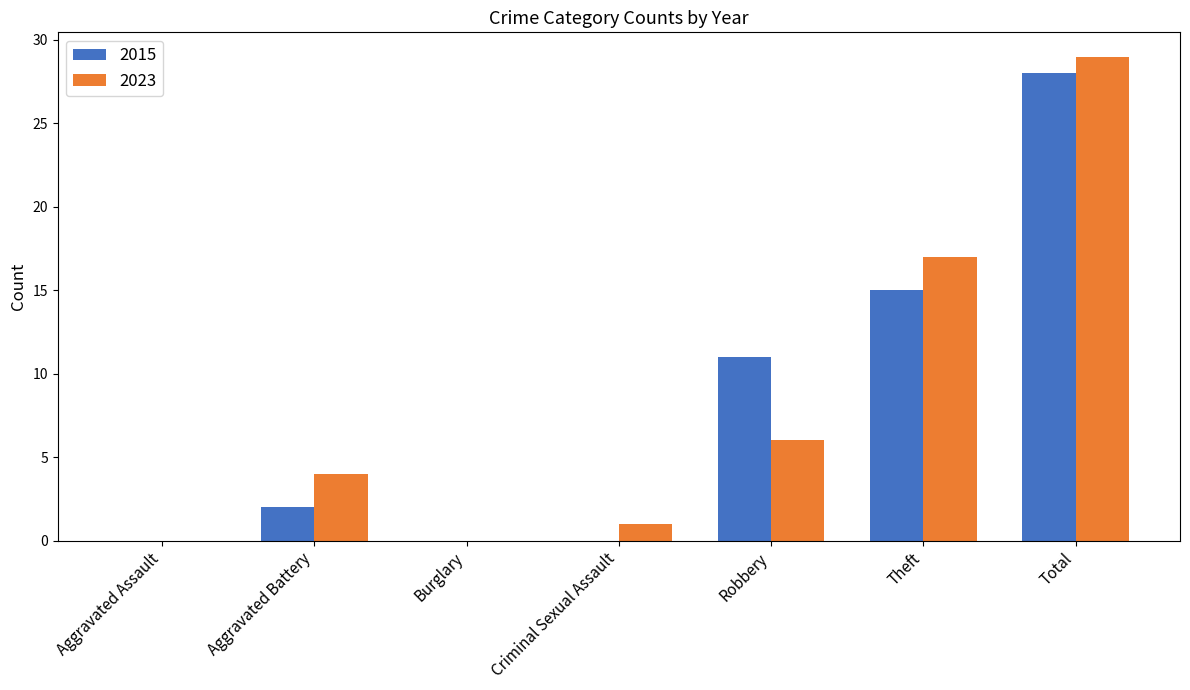

The value of 2015 at Criminal Sexual Assault is 12. True or false?

False